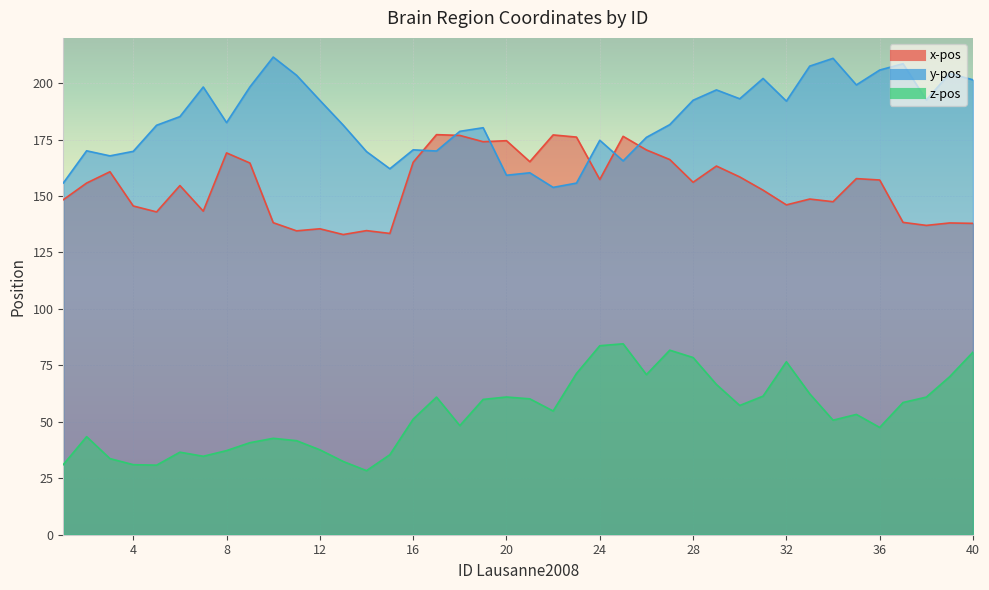

Reading right to left, transcribe all the data shown in this chart.

x-pos: 40=137.9	39=138.1	38=137.0	37=138.3	36=157.1	35=157.7	34=147.5	33=148.6	32=146.1	31=152.6	30=158.4	29=163.2	28=156.1	27=166.1	26=170.4	25=176.4	24=157.3	23=176.1	22=177.0	21=165.2	20=174.5	19=174.0	18=176.8	17=177.2	16=164.9	15=133.4	14=134.7	13=132.9	12=135.5	11=134.6	10=138.2	9=164.6	8=169.1	7=143.3	6=154.6	5=142.9	4=145.6	3=160.7	2=155.7	1=148.3
y-pos: 40=201.4	39=204.3	38=192.5	37=208.6	36=205.8	35=199.2	34=210.9	33=207.5	32=192.0	31=202.0	30=193.0	29=197.0	28=192.4	27=181.6	26=176.0	25=165.5	24=174.7	23=155.7	22=153.8	21=160.3	20=159.2	19=180.2	18=178.6	17=169.9	16=170.4	15=162.1	14=169.6	13=181.4	12=192.3	11=203.4	10=211.5	9=198.3	8=182.5	7=198.2	6=185.1	5=181.3	4=169.8	3=167.8	2=170.0	1=155.7
z-pos: 40=80.8	39=70.0	38=60.9	37=58.5	36=47.5	35=53.3	34=50.7	33=62.4	32=76.6	31=61.4	30=57.2	29=66.5	28=78.5	27=81.7	26=70.9	25=84.5	24=83.7	23=71.4	22=54.8	21=60.2	20=61.0	19=59.9	18=48.3	17=60.9	16=51.2	15=35.4	14=28.4	13=32.4	12=37.6	11=41.6	10=42.7	9=40.8	8=37.2	7=34.7	6=36.5	5=30.8	4=31.0	3=33.7	2=43.4	1=31.0